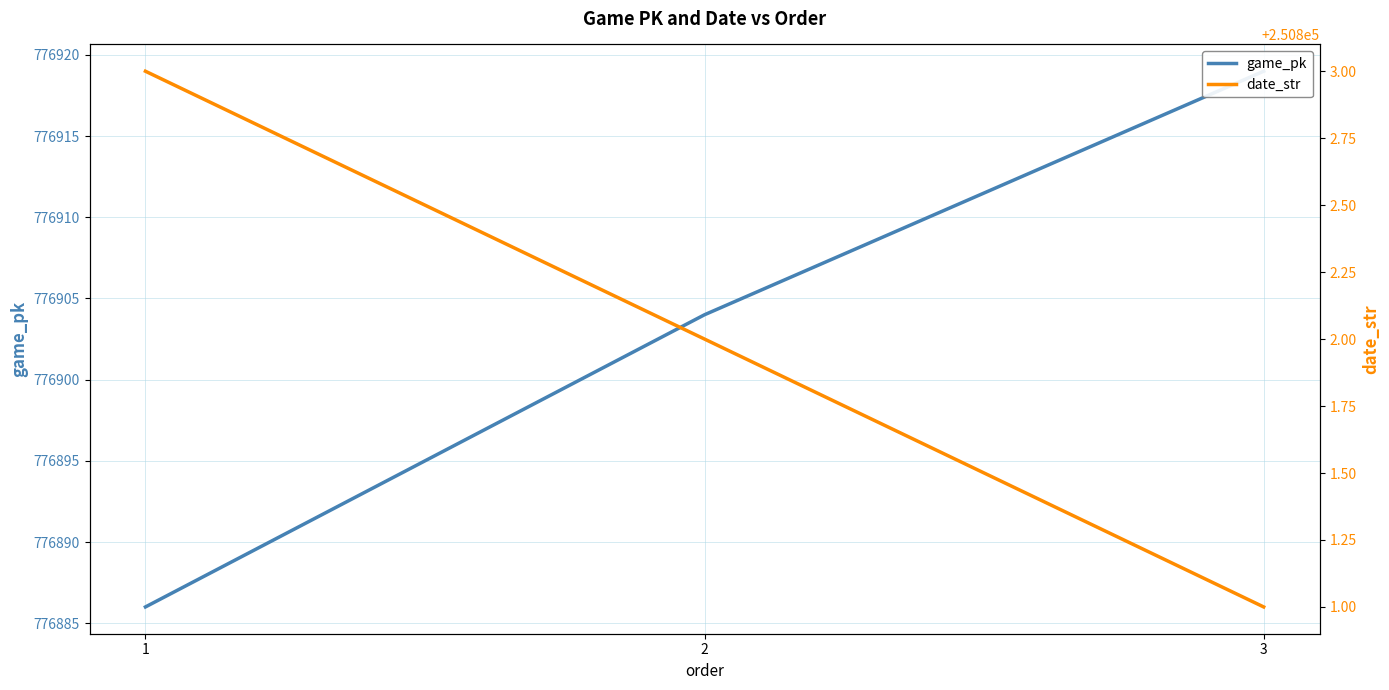

What is the spread (max minus min) of values at 2?

526102